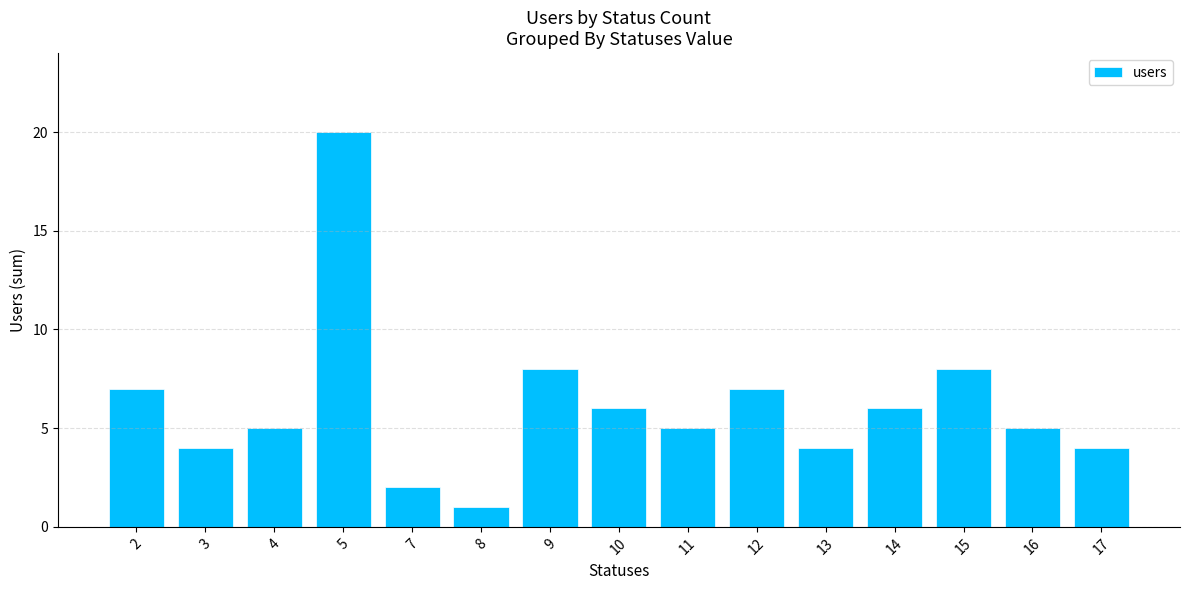

What is the minimum value shown in the chart?

1